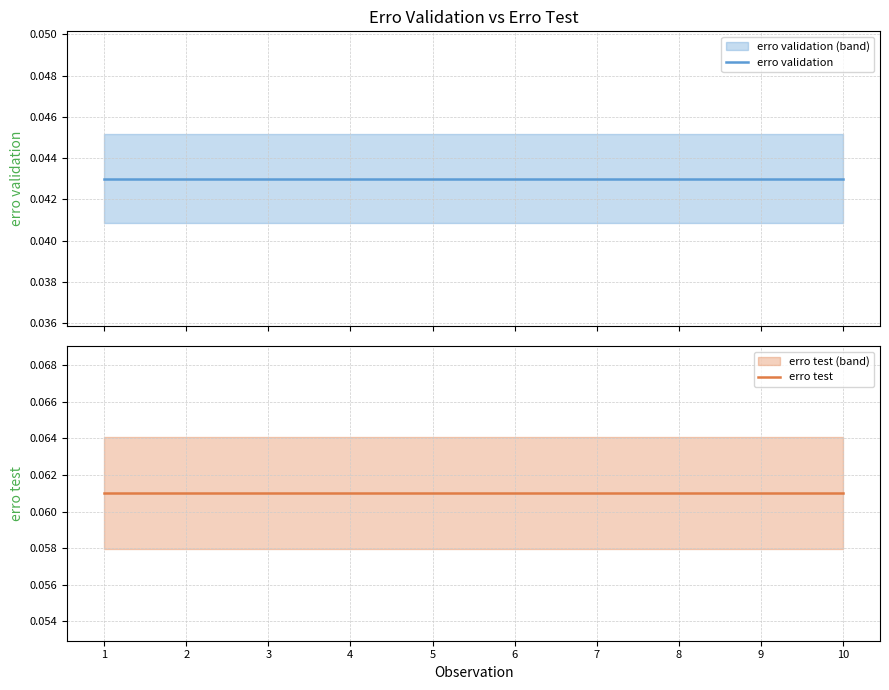

Reading right to left, extract all data points from this chart.

erro validation: 0.0	0.0	0.0	0.0	0.0	0.0	0.0	0.0	0.0	0.0
erro test: 0.1	0.1	0.1	0.1	0.1	0.1	0.1	0.1	0.1	0.1